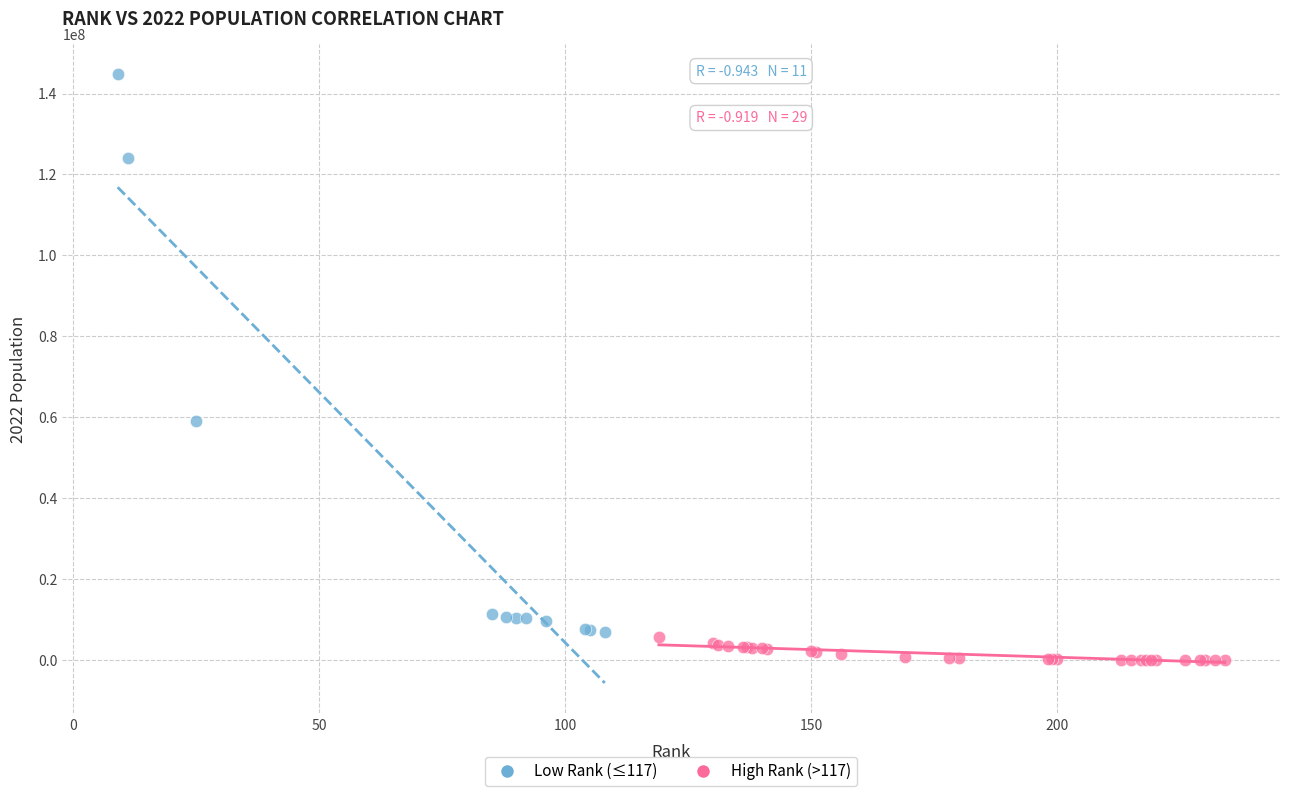

Which series contains the lowest Y value?

High Rank (>117)